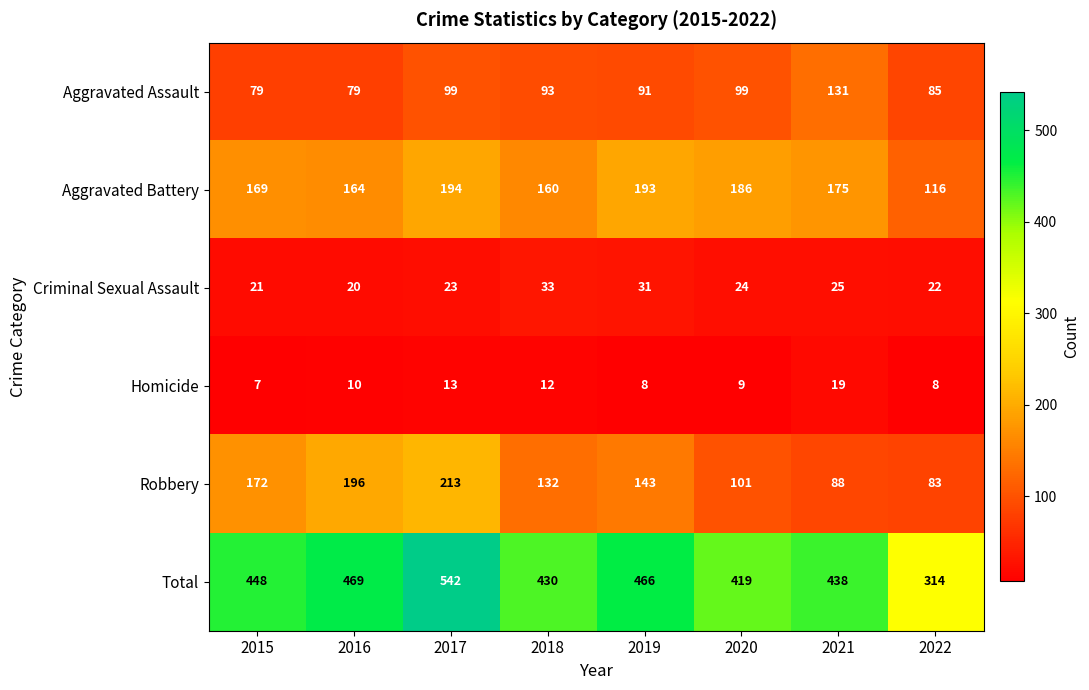

At which label is Robbery closest to 148?

2019